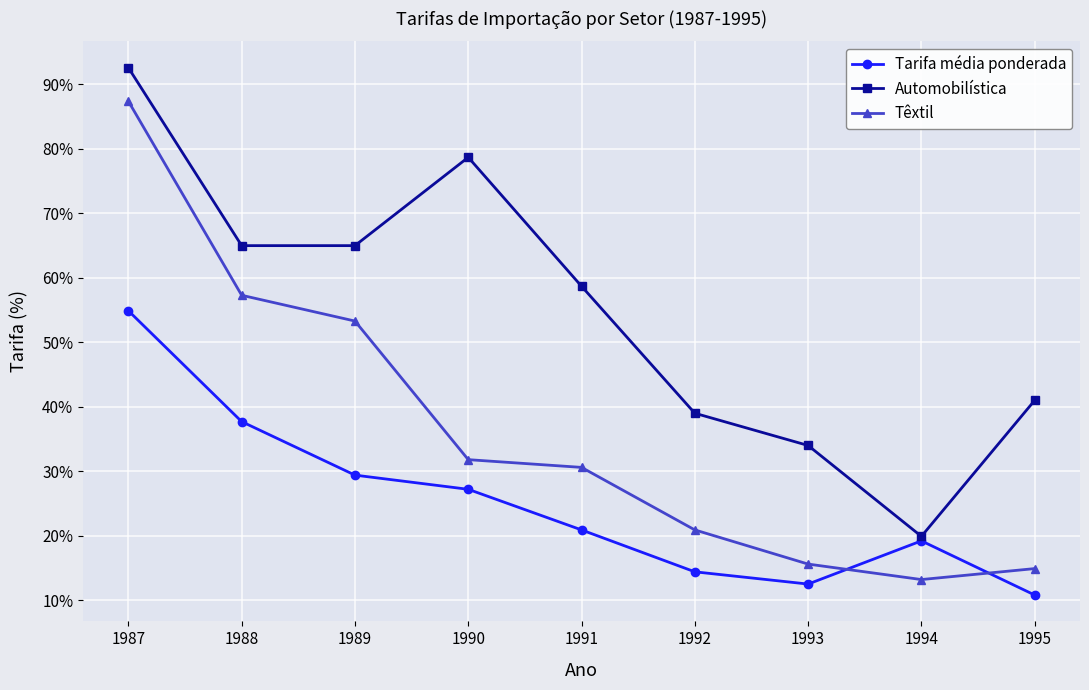

The Têxtil series shows 20.9 at 1992. True or false?

True